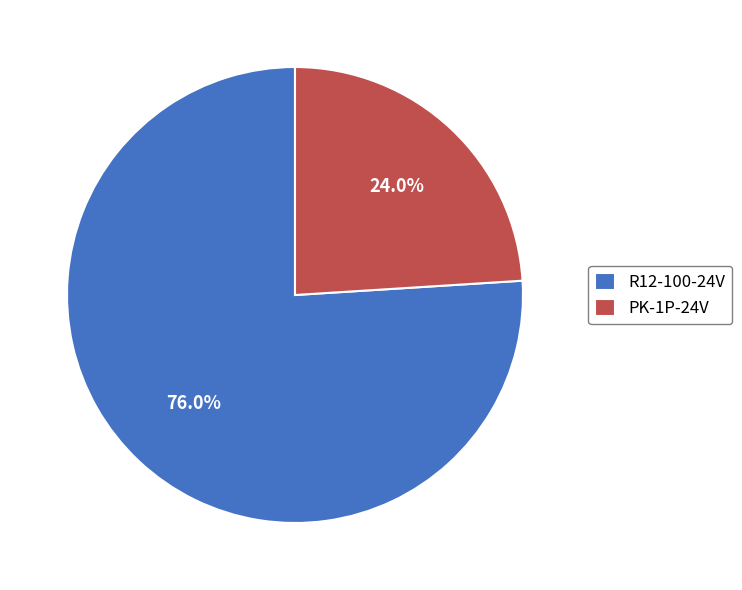

Rank the categories by value from highest to lowest.

R12-100-24V, PK-1P-24V